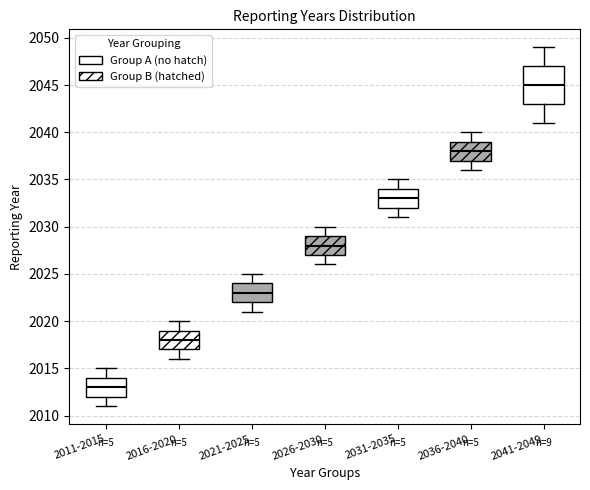

Reading left to right, read every box against the y-axis: the position of its median line, the range the box covers, and the ends of its whiskers. The values are not printed on the chart, so give them approximately, as read against the axis.

2011-2015: median 2013, box 2012 to 2014, whiskers 2011 to 2015
2016-2020: median 2018, box 2017 to 2019, whiskers 2016 to 2020
2021-2025: median 2023, box 2022 to 2024, whiskers 2021 to 2025
2026-2030: median 2028, box 2027 to 2029, whiskers 2026 to 2030
2031-2035: median 2033, box 2032 to 2034, whiskers 2031 to 2035
2036-2040: median 2038, box 2037 to 2039, whiskers 2036 to 2040
2041-2049: median 2045, box 2043 to 2047, whiskers 2041 to 2049